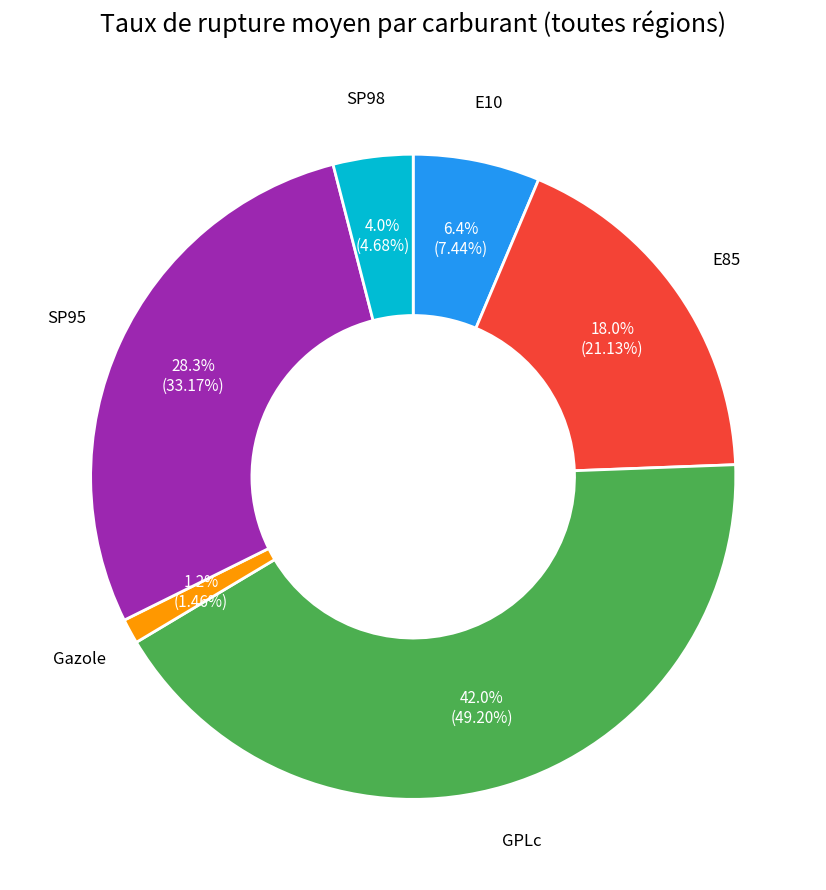

Is there a majority slice in this chart?

No